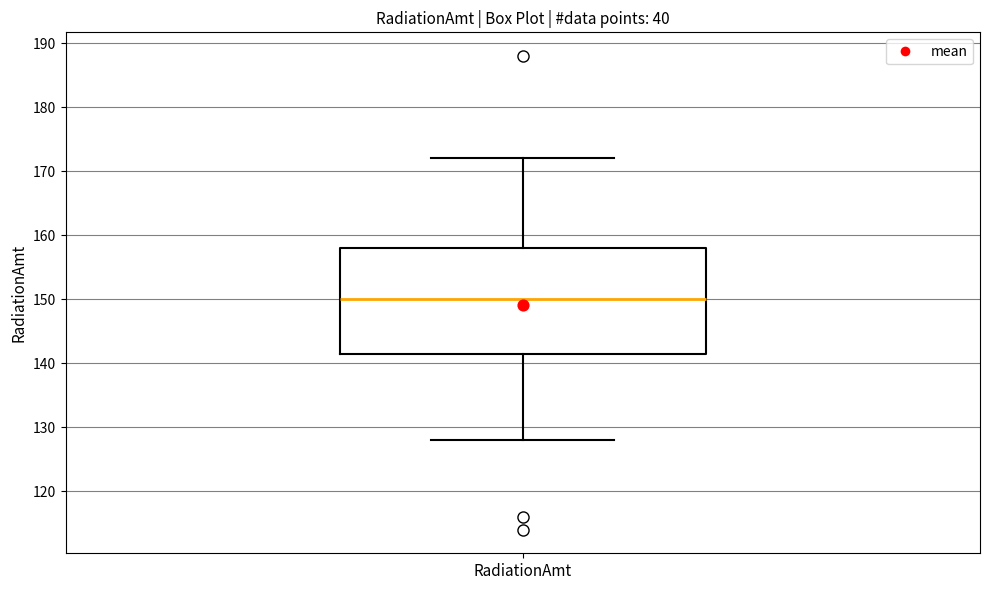

Transcribe this box plot: give where the median line is, the range the box spans, and where the two whiskers end, as read against the y-axis. The values are not printed on the chart, so give them approximately, as read against the axis.

median 150, box 142 to 158, whiskers 128 to 172